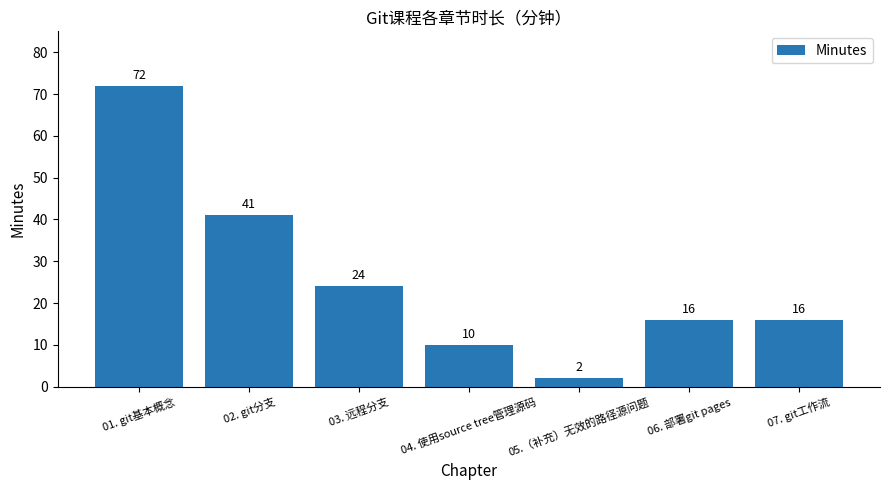

Where is the data nearest to the value 37?

02. git分支